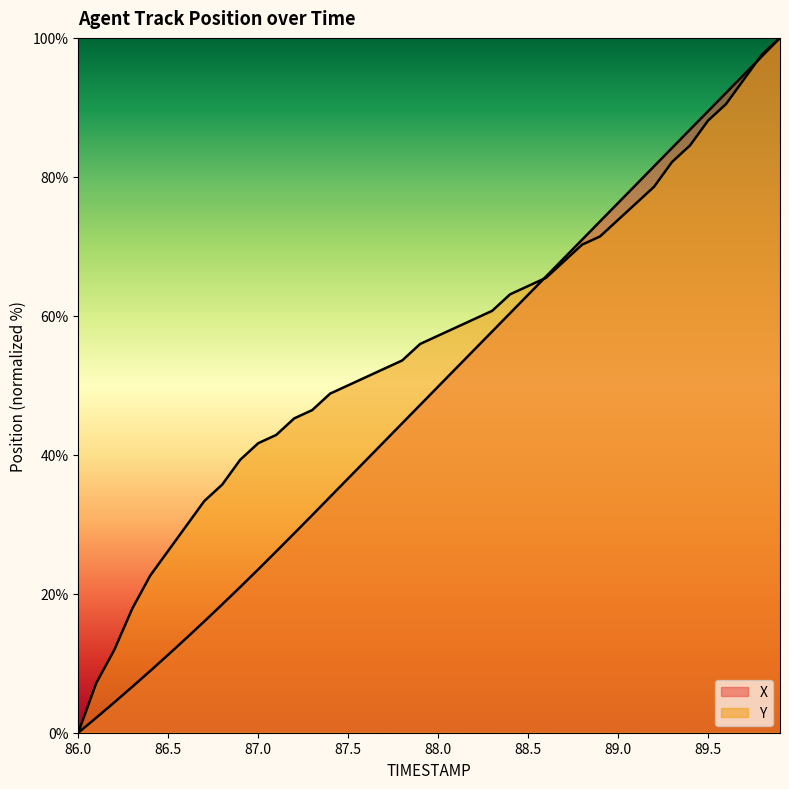

Which series changed the most between 87.0 and 89.0?

X